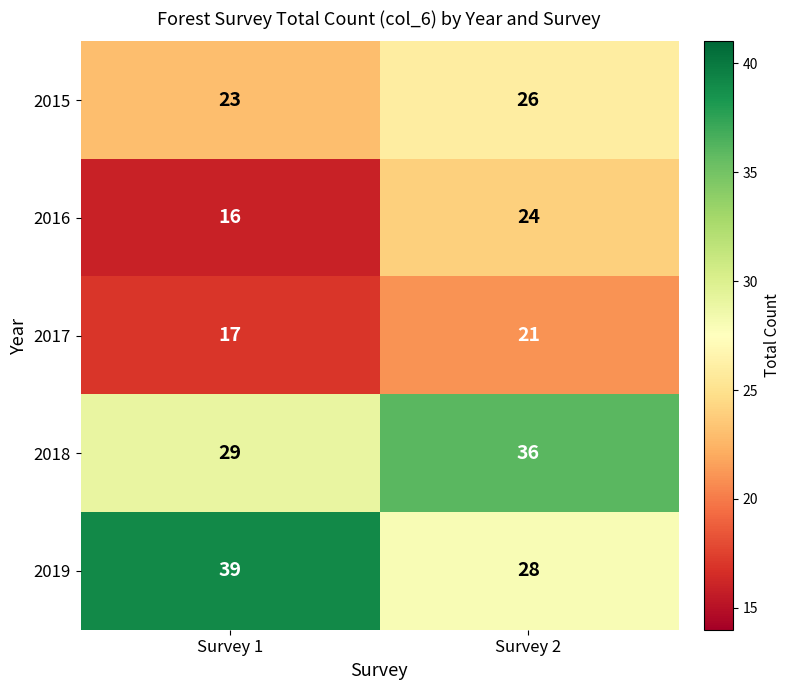

Is it true that 2015 equals 23 at Survey 1?

True